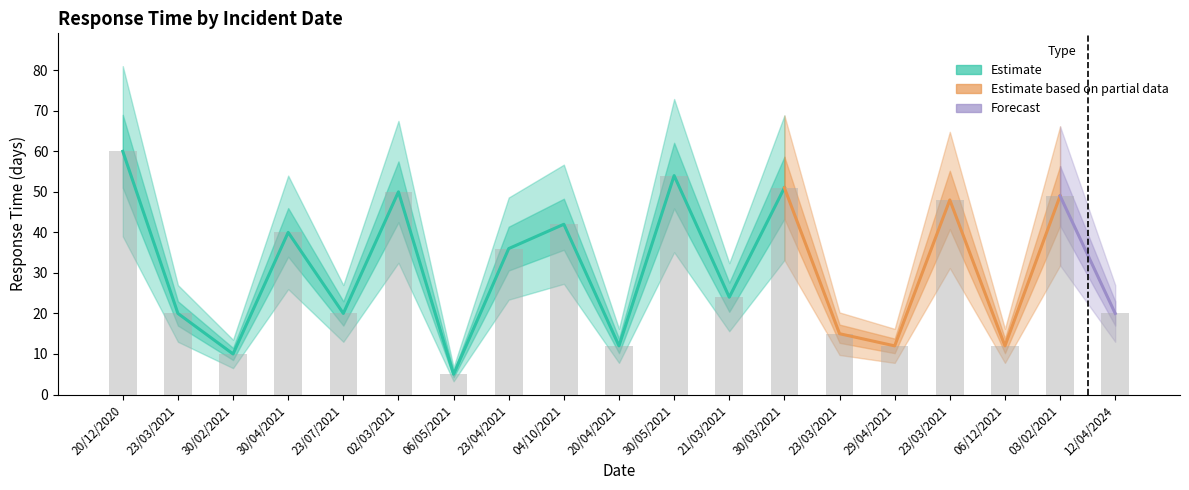

Reading left to right, list all the values displayed in this chart.

20/12/2020=60	23/03/2021=20	30/02/2021=10	30/04/2021=40	23/07/2021=20	02/03/2021=50	06/05/2021=5	23/04/2021=36	04/10/2021=42	20/04/2021=12	30/05/2021=54	21/03/2021=24	30/03/2021=51	23/03/2021=15	29/04/2021=12	23/03/2021=48	06/12/2021=12	03/02/2021=49	12/04/2024=20